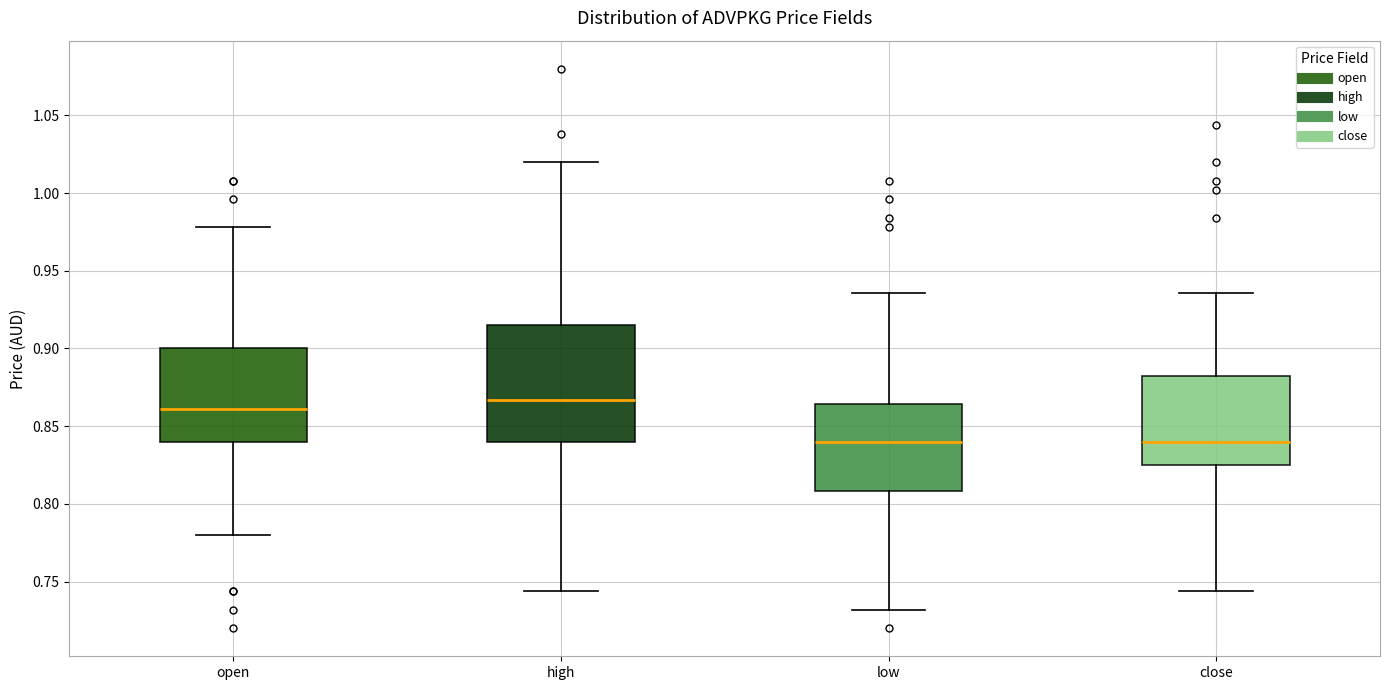

Which box is the tallest, from its lower edge to its upper edge?

high